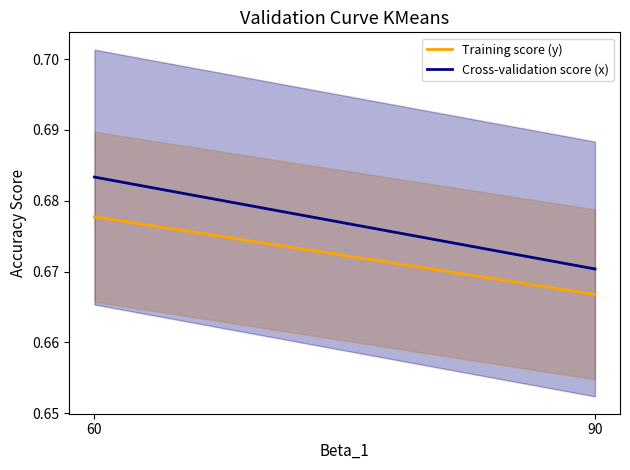

Does the chart display data point markers on the line(s)?

No